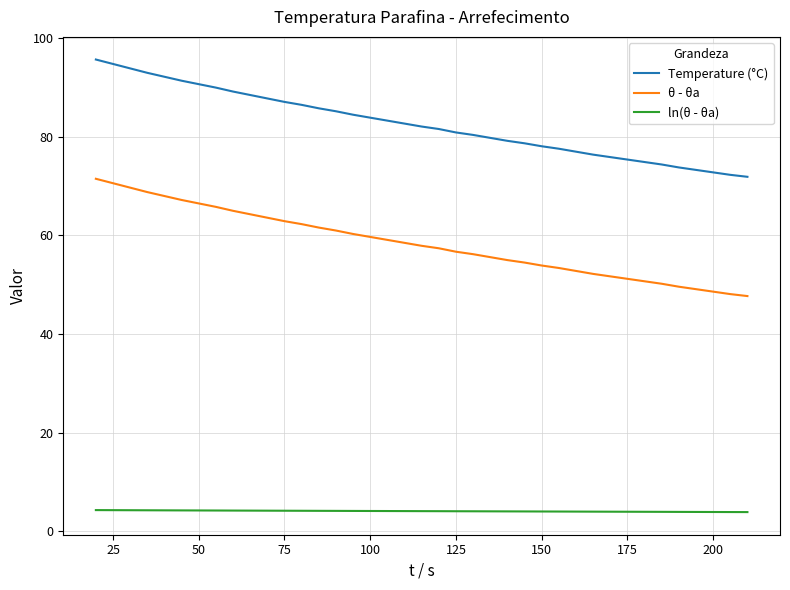

What is the greatest value displayed?

95.7